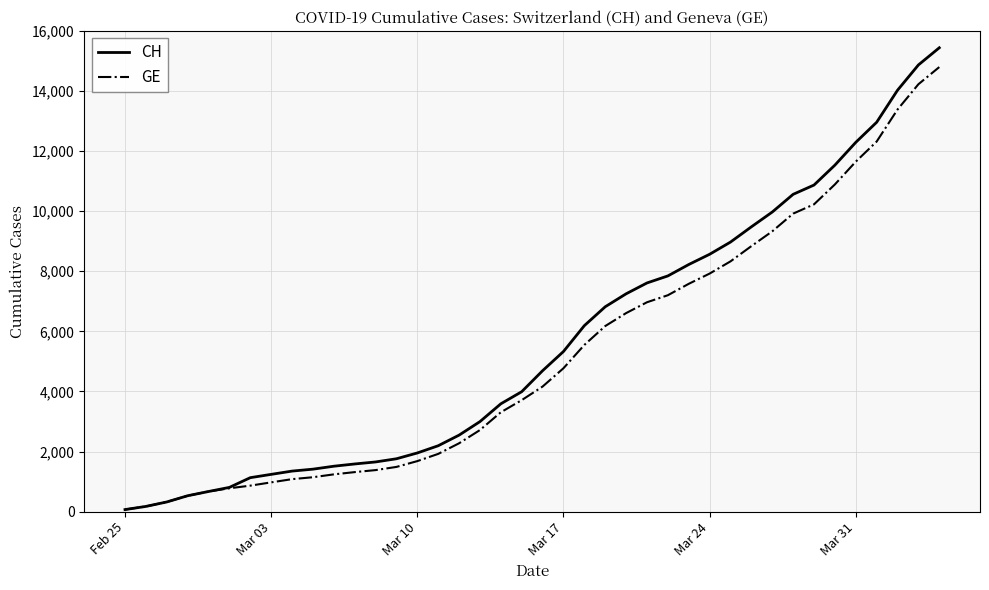

Is this an area chart (filled region under the line)?

No